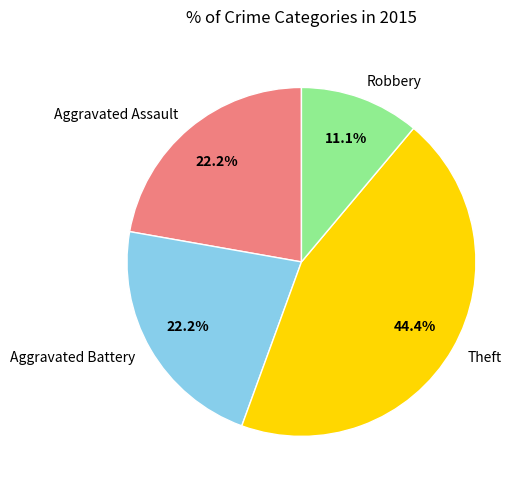

Which has a higher value, Theft or Aggravated Assault?

Theft